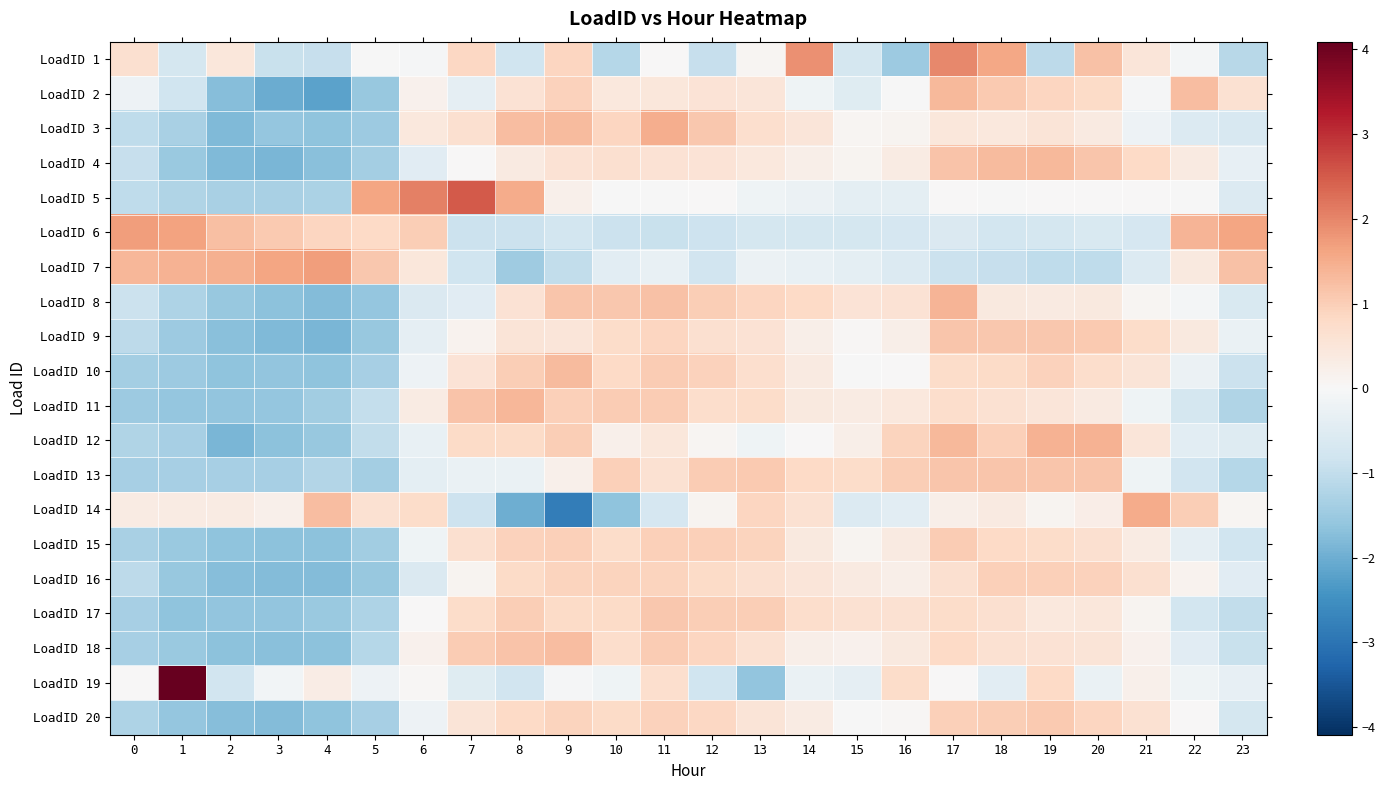

Which series has the widest spread of values?

LoadID 19